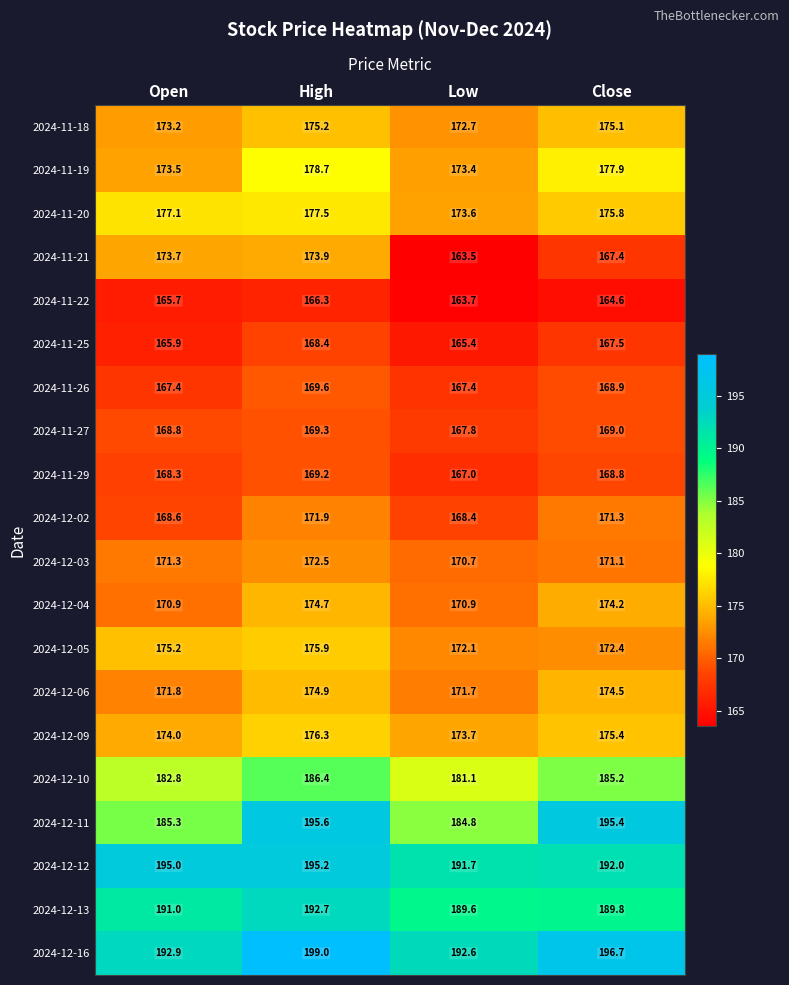

Which label corresponds to the largest value in the chart?

High